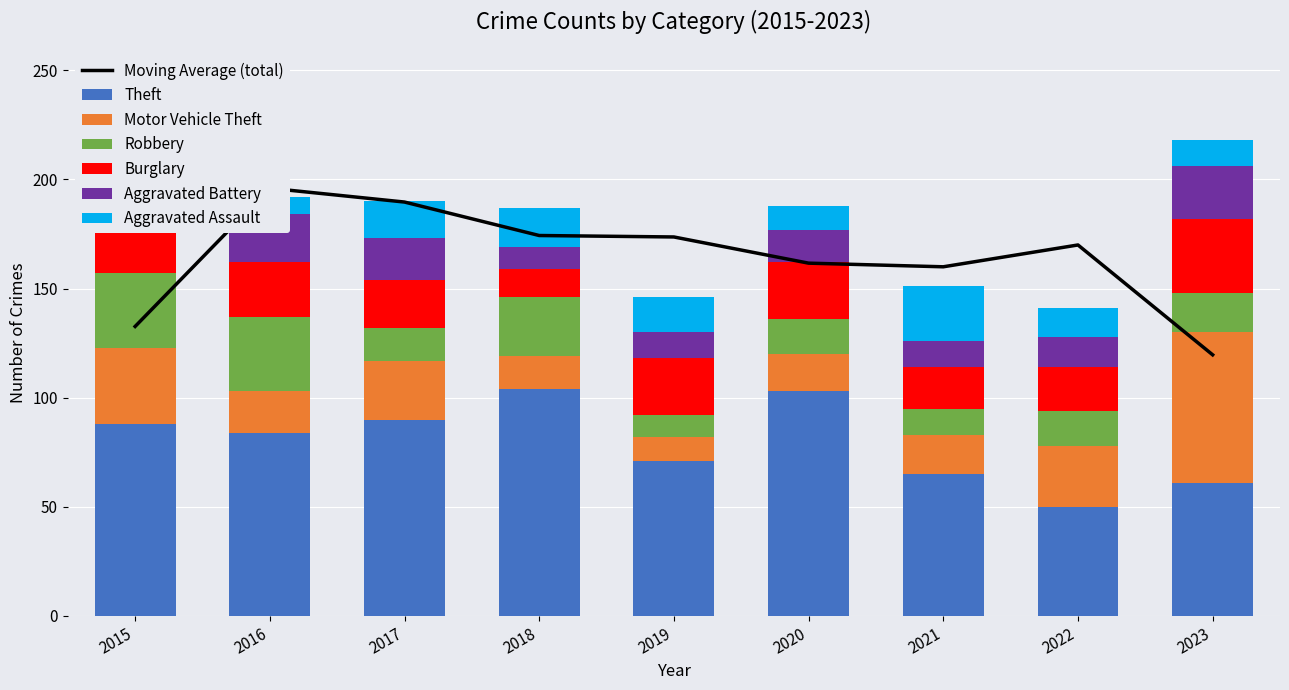

Which series has the largest total across all categories?

Theft